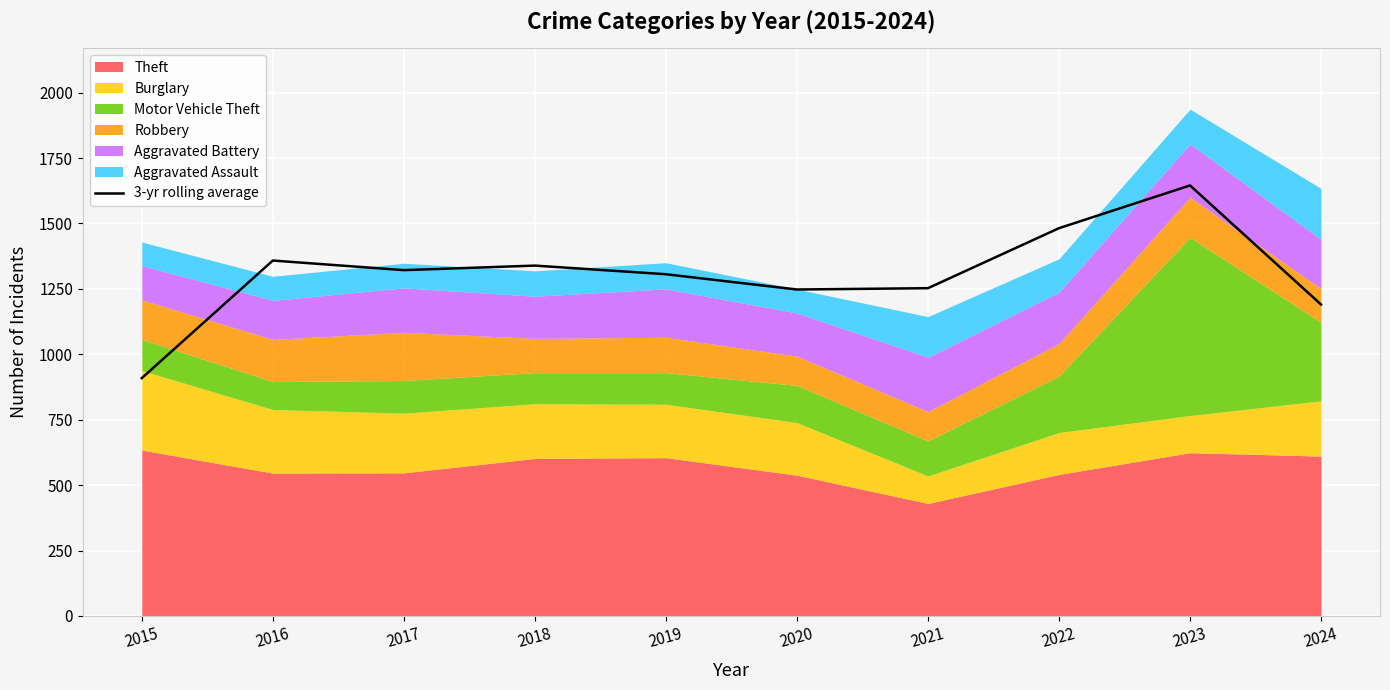

Rank the categories by value from lowest to highest.

2015, 2024, 2020, 2021, 2019, 2017, 2018, 2016, 2022, 2023